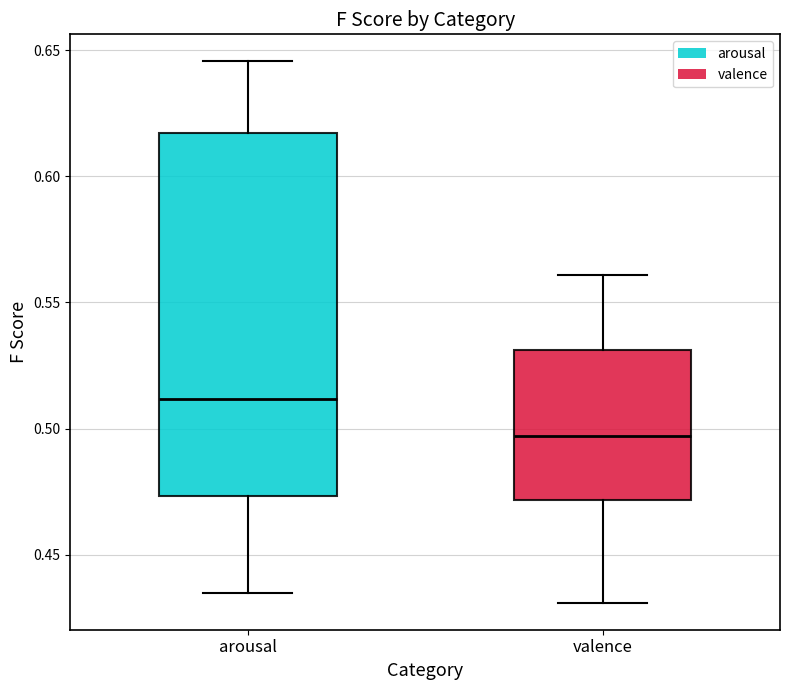

Reading left to right, read every box against the y-axis: the position of its median line, the range the box covers, and the ends of its whiskers. The values are not printed on the chart, so give them approximately, as read against the axis.

arousal: median 0.510, box 0.475 to 0.615, whiskers 0.435 to 0.645
valence: median 0.495, box 0.470 to 0.530, whiskers 0.430 to 0.560